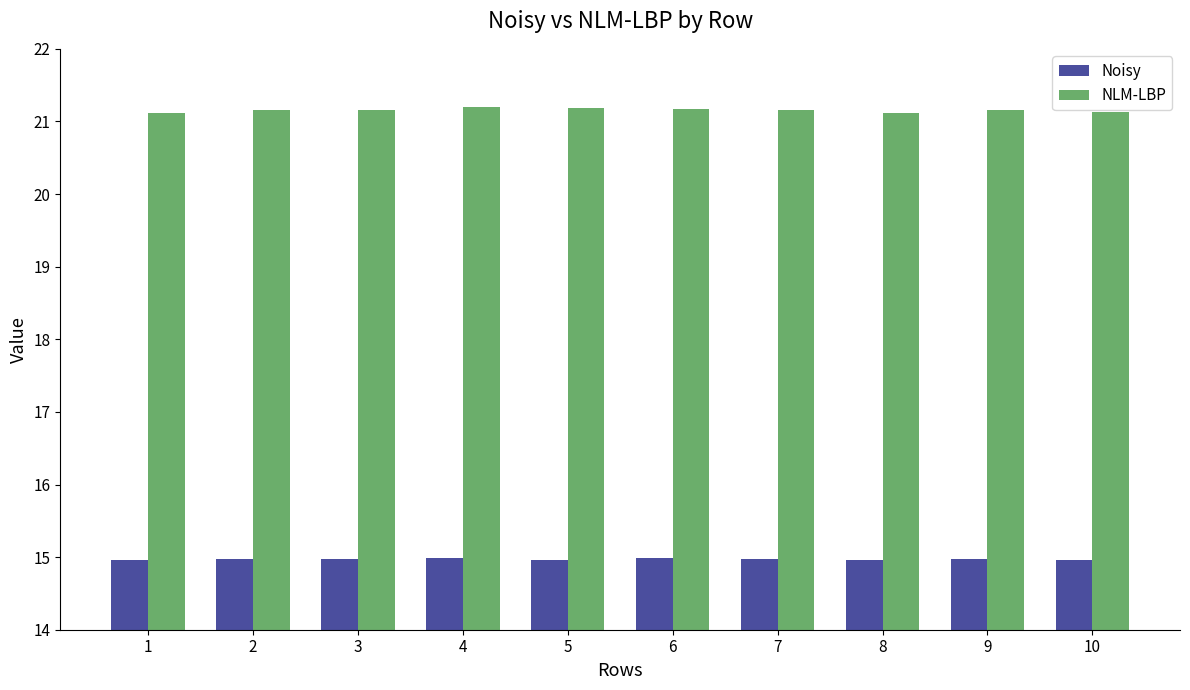

What is the value of the NLM-LBP bar at the 6th from the left?

21.2